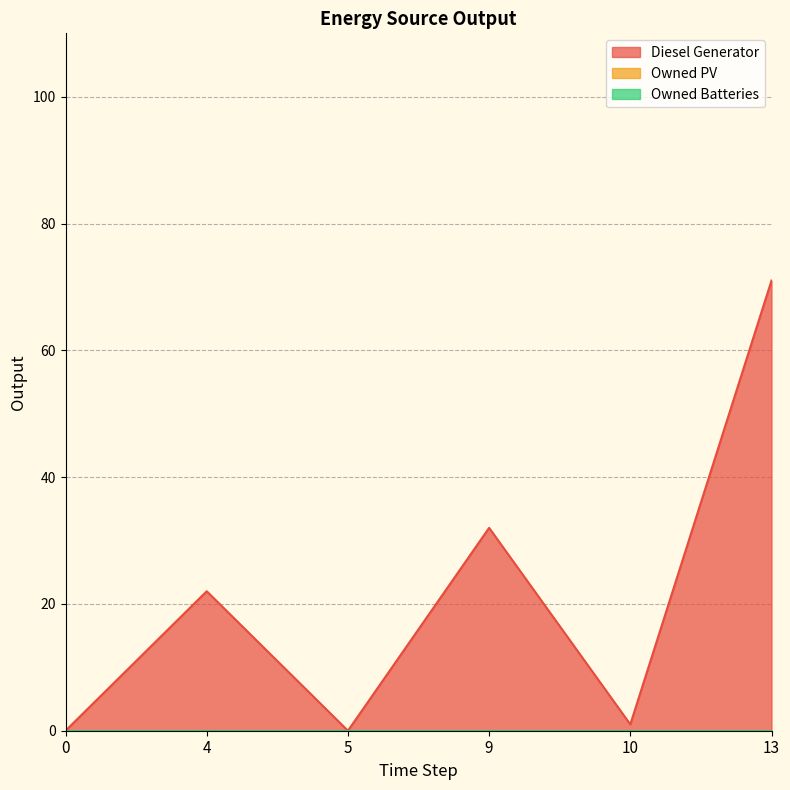

Where is the first local maximum for Diesel Generator?

4